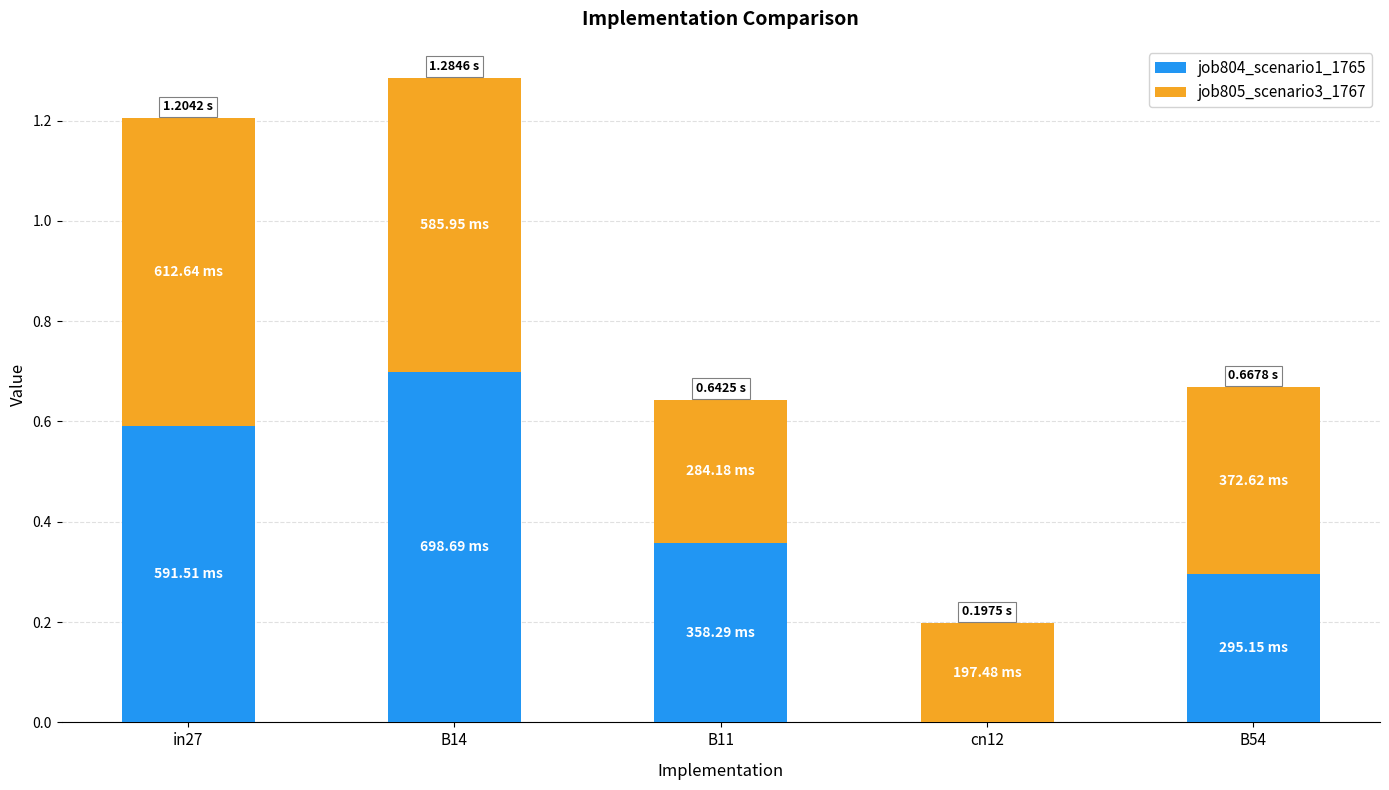

What is the sum of all job804_scenario1_1765 values?

1.9